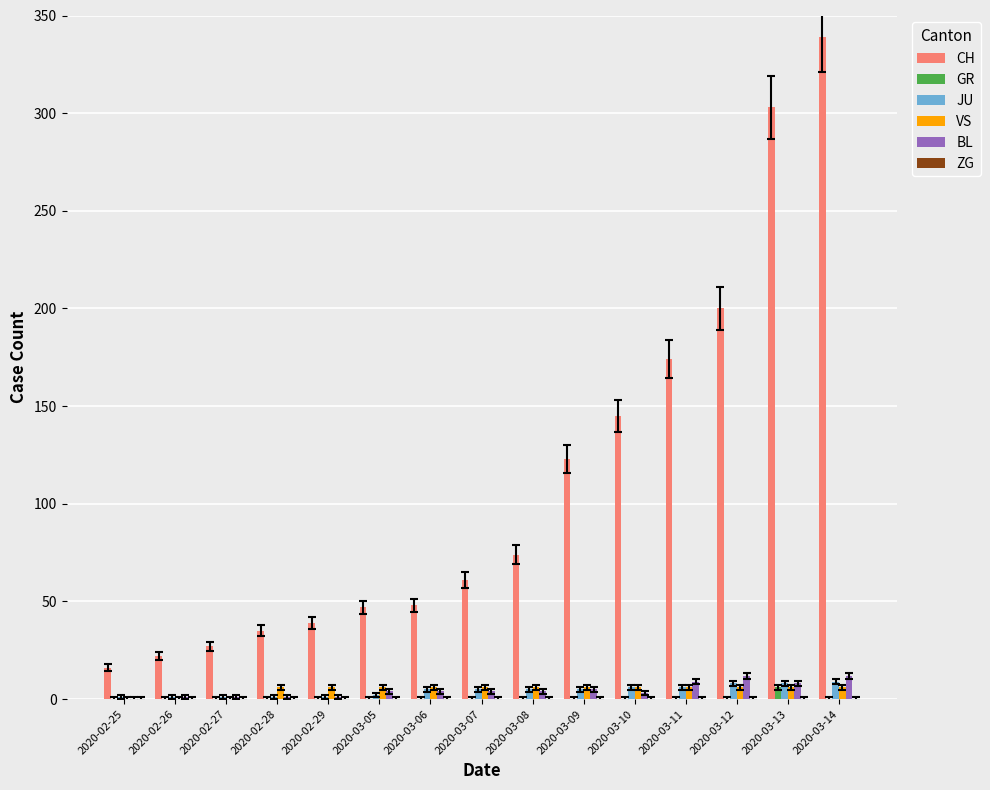

Which series has the largest total across all categories?

CH